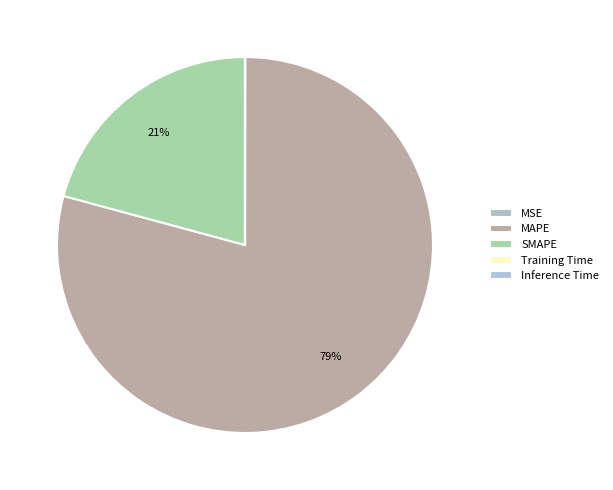

To the nearest percent, what is the average slice percentage?

20%